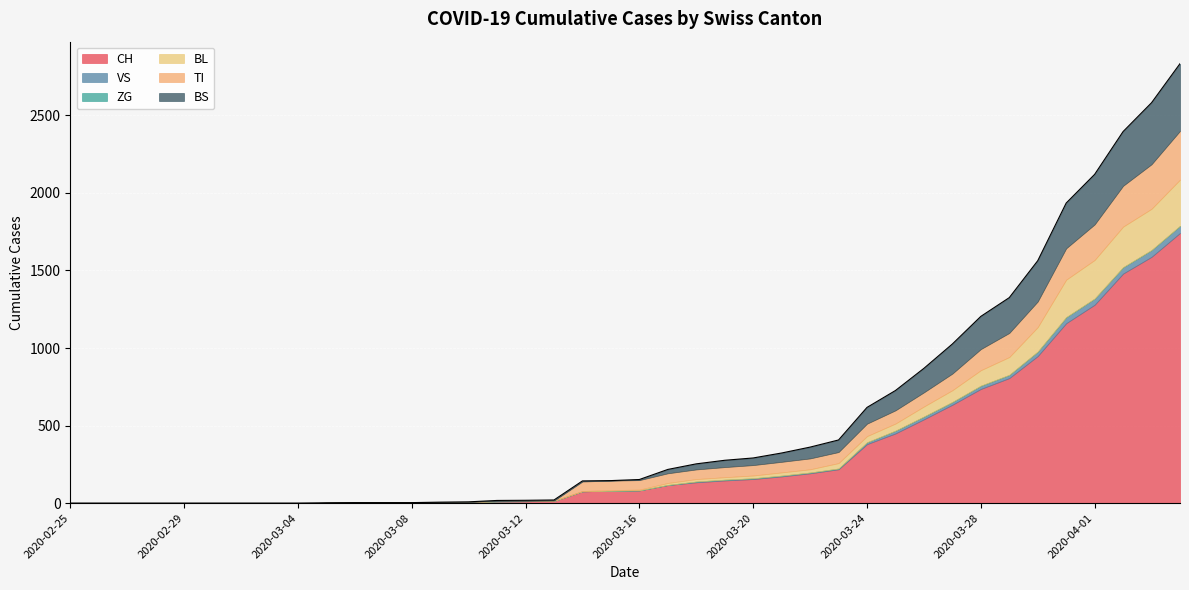

Rank the series by their maximum value, from lowest to highest.

ZG, VS, BL, TI, BS, CH